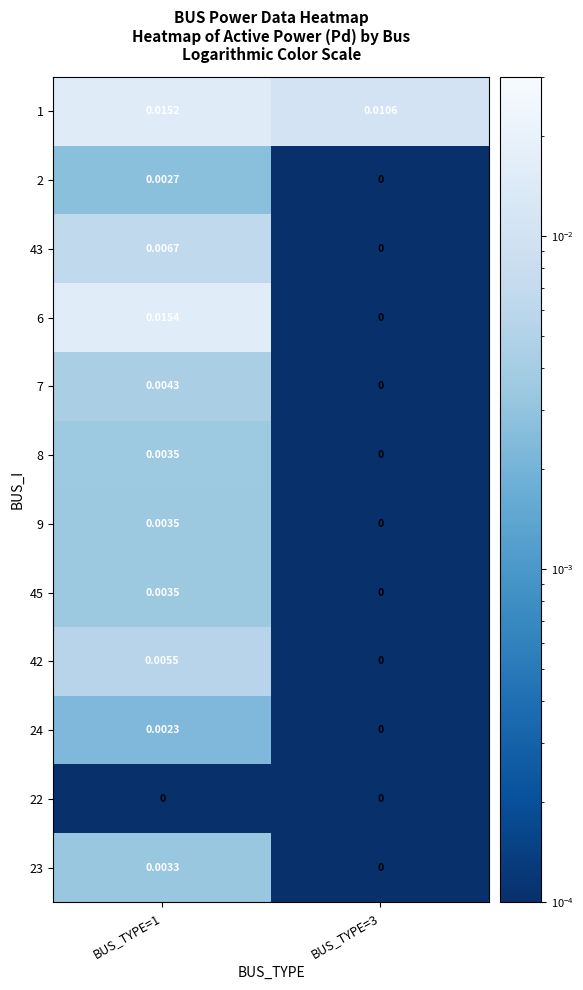

Is the value of 23 at BUS_TYPE=3 greater than the value of 6 at BUS_TYPE=1?

No